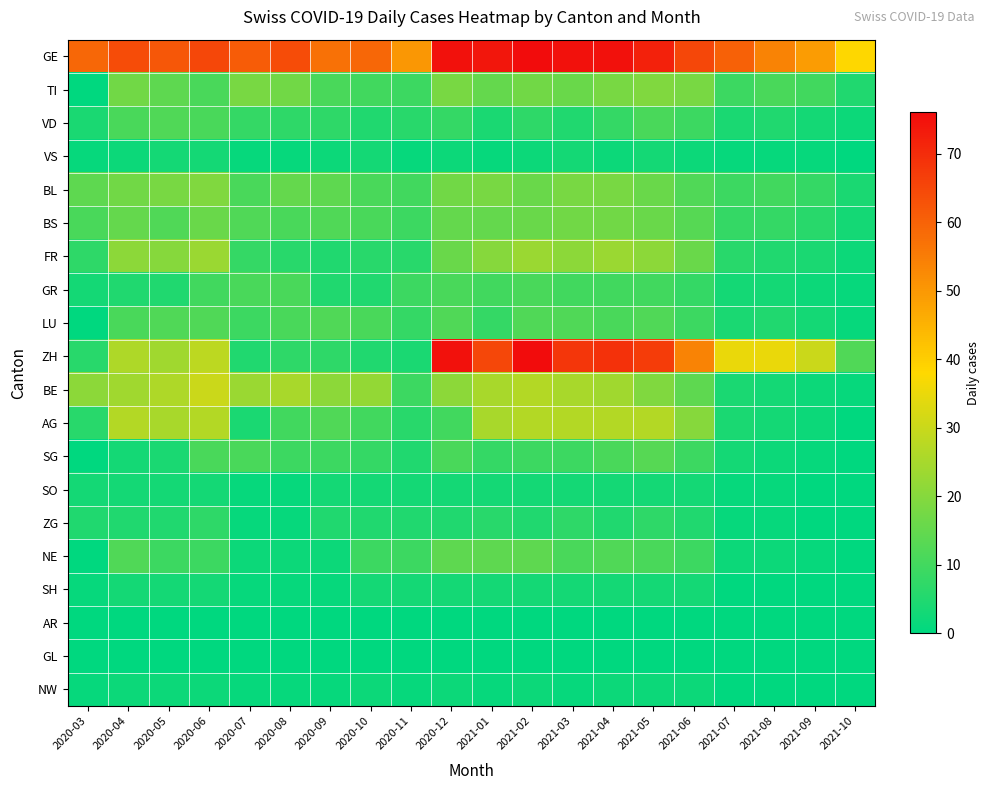

At how many categories does at least one series exceed 31?

20